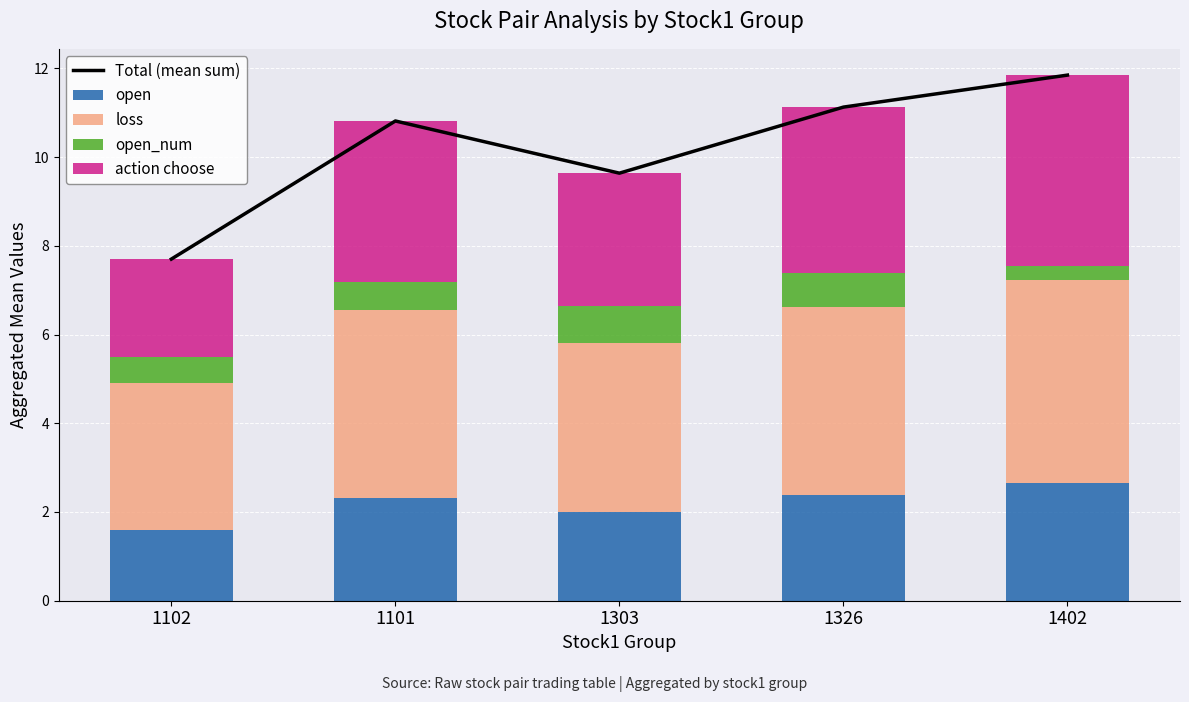

What is the difference between the open values at 1326 and 1303?

0.4